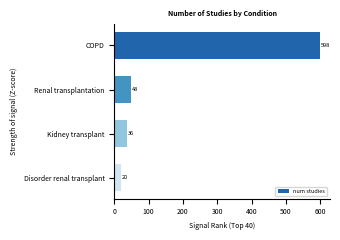

What is the value of the 2nd bar from the top?

48